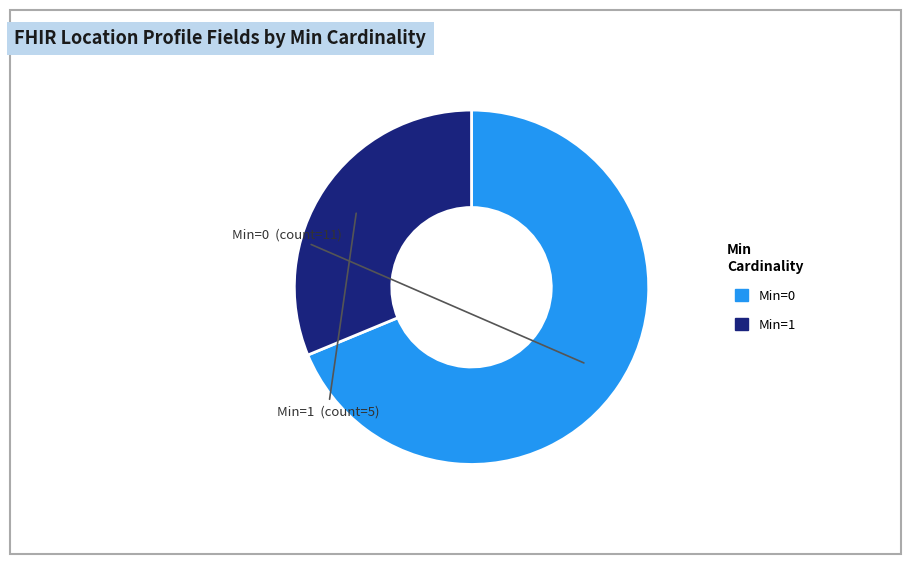

Does any single category account for the majority?

Yes